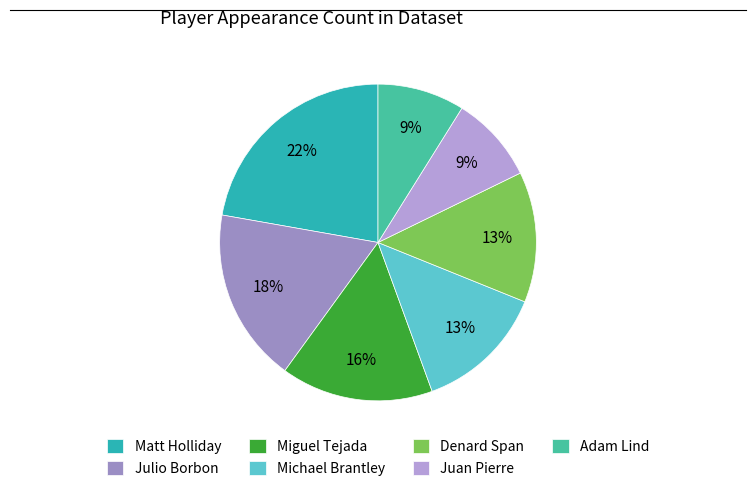

Which has a higher value, Matt Holliday or Julio Borbon?

Matt Holliday